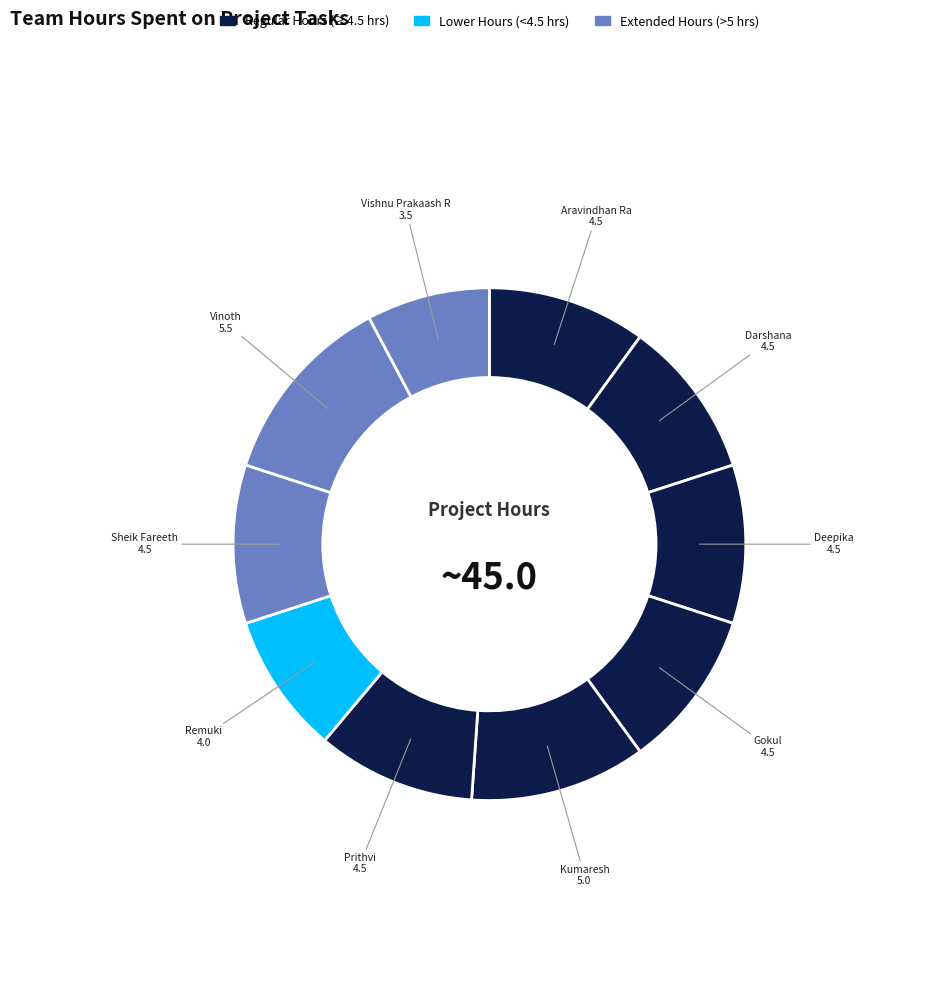

Is it true that Remuki is 2% of the pie?

False